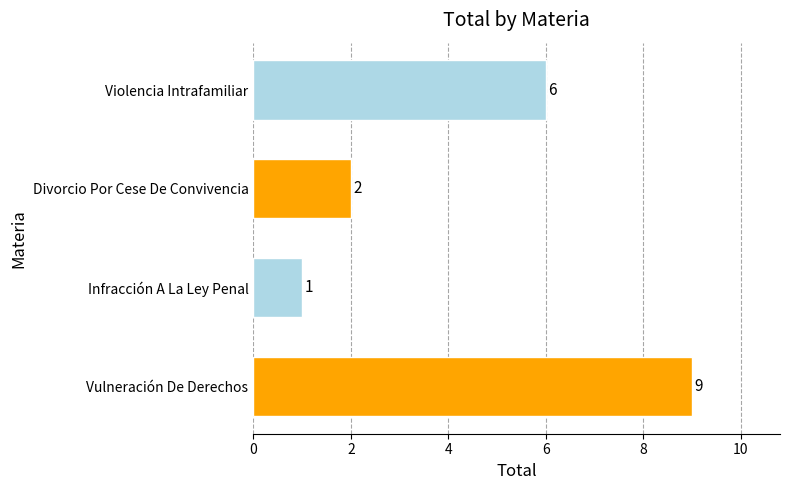

List the labels in order of value, largest first.

Vulneración De Derechos, Violencia Intrafamiliar, Divorcio Por Cese De Convivencia, Infracción A La Ley Penal